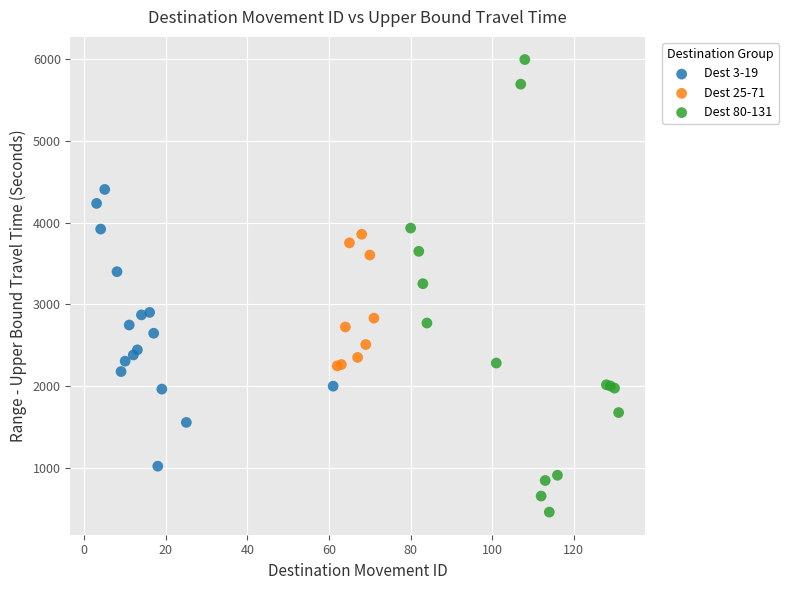

Which series contains the highest Y value?

Dest 80-131